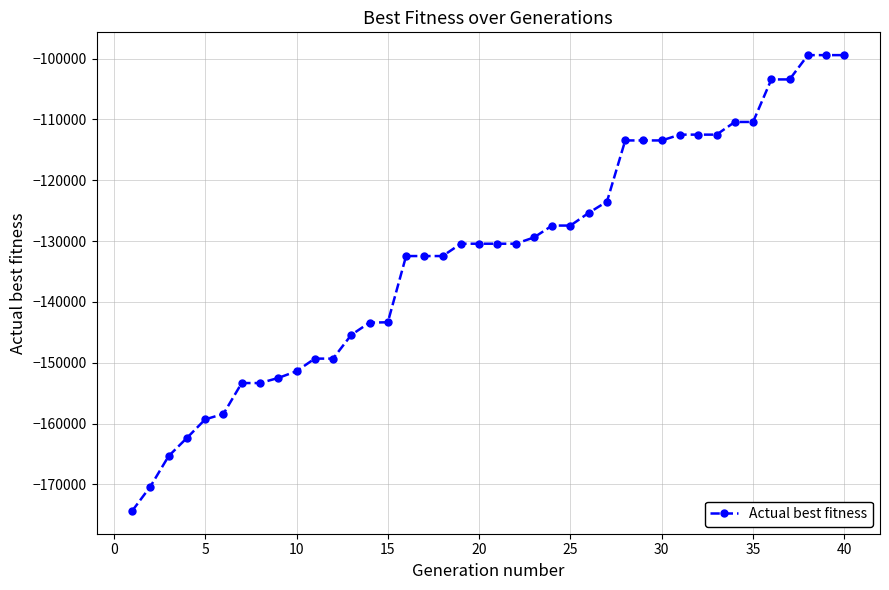

What is the value of the 27th point from the left?

-123507